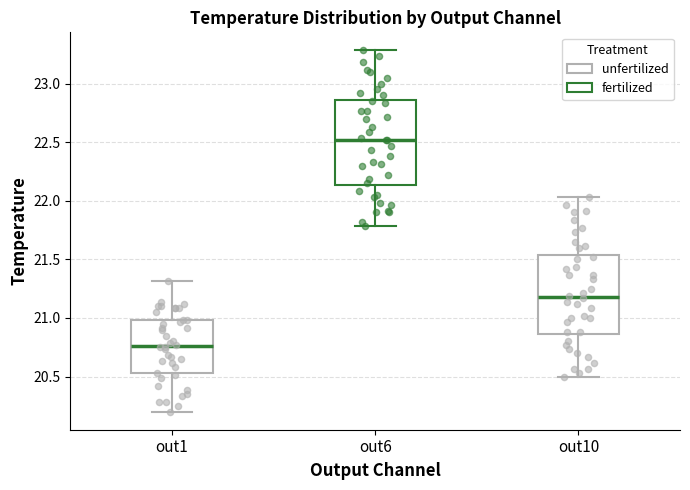

Where is the lower edge of the box for out6 on the y-axis? The values are not printed on the chart, so give them approximately, as read against the axis.

22.15